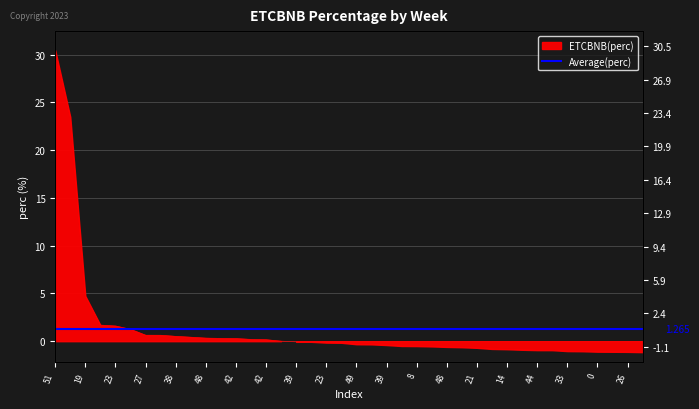

Reading left to right, extract all data points from this chart.

30.5	23.5	4.7	1.7	1.6	1.2	0.6	0.6	0.5	0.4	0.3	0.3	0.3	0.2	0.2	0.0	-0.1	-0.1	-0.2	-0.2	-0.3	-0.3	-0.4	-0.5	-0.5	-0.5	-0.6	-0.6	-0.7	-0.8	-0.8	-0.9	-0.9	-0.9	-1.0	-1.1	-1.1	-1.1	-1.1	-1.1